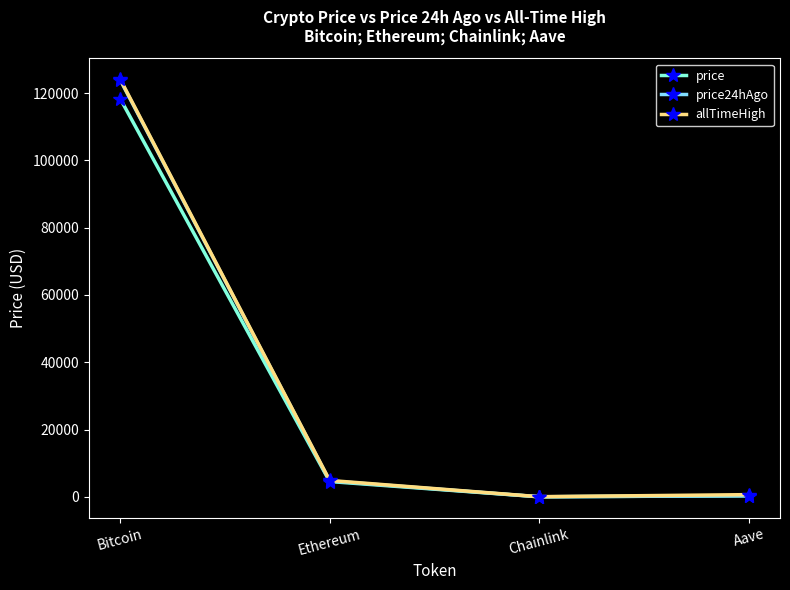

Which series changed the most between Bitcoin and Ethereum?

allTimeHigh